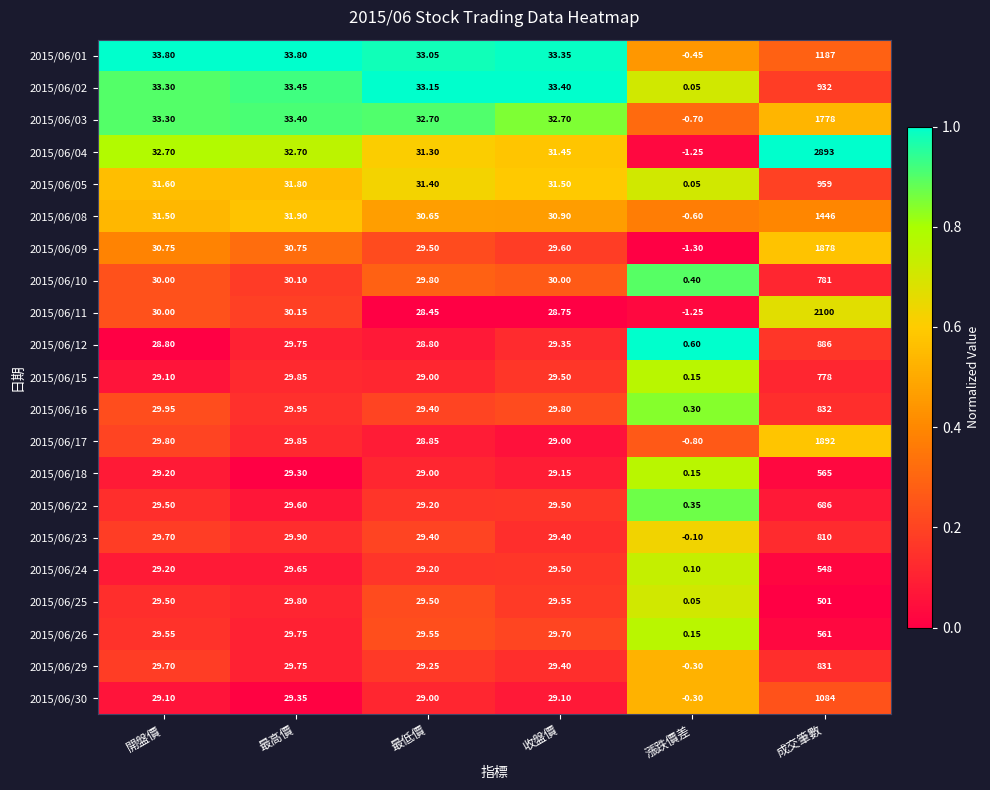

Is the value of 2015/06/26 at 成交筆數 greater than the value of 2015/06/02 at 成交筆數?

No